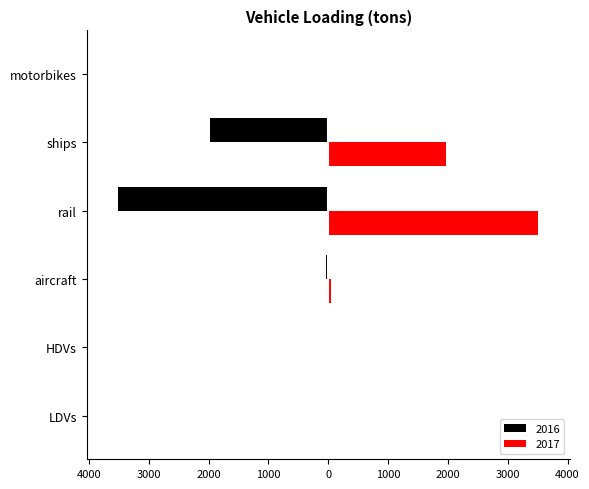

What is the label of the 3rd bar from the right?

rail